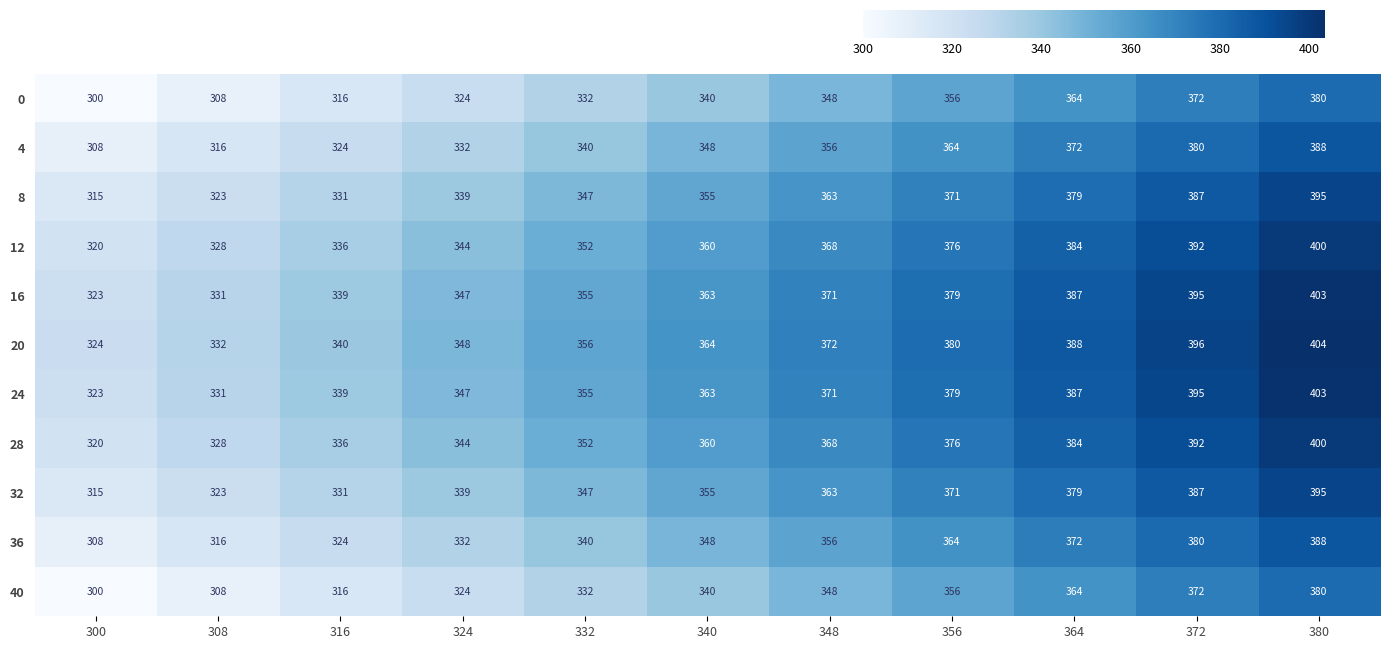

The value of 24 at 348 is 371. True or false?

True